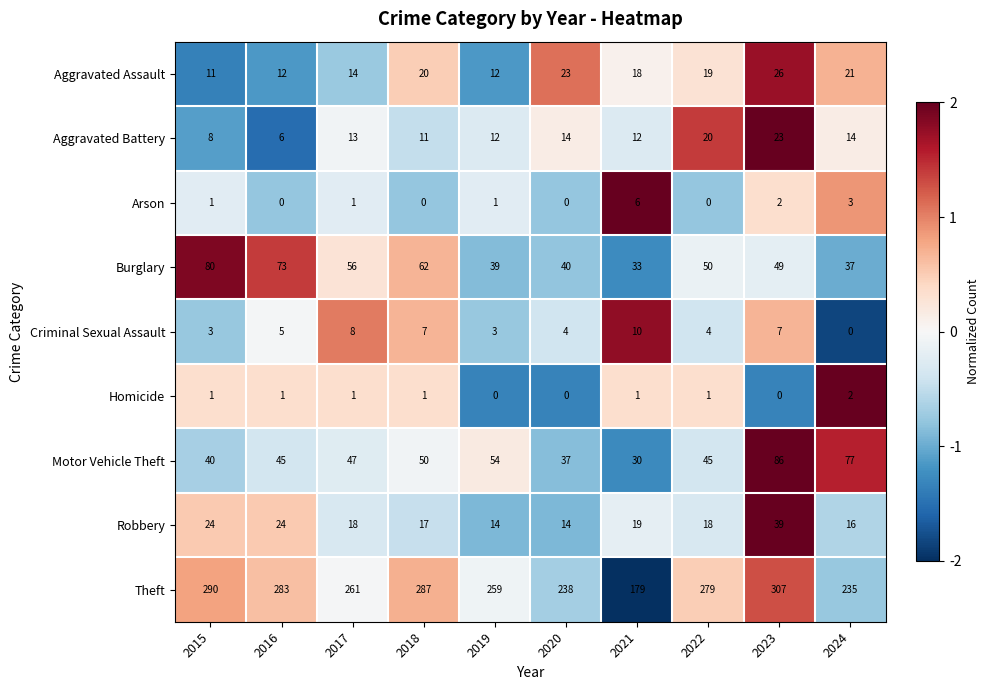

Count the number of categories in the chart.

10